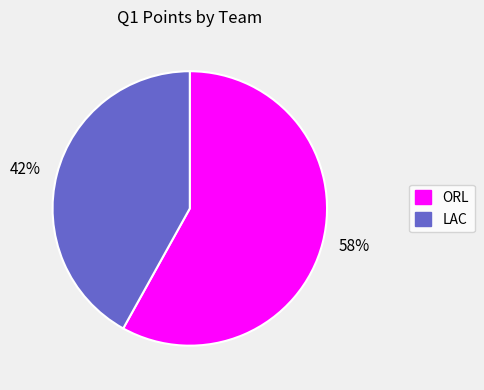

To the nearest percent, what portion does ORL represent?

58%